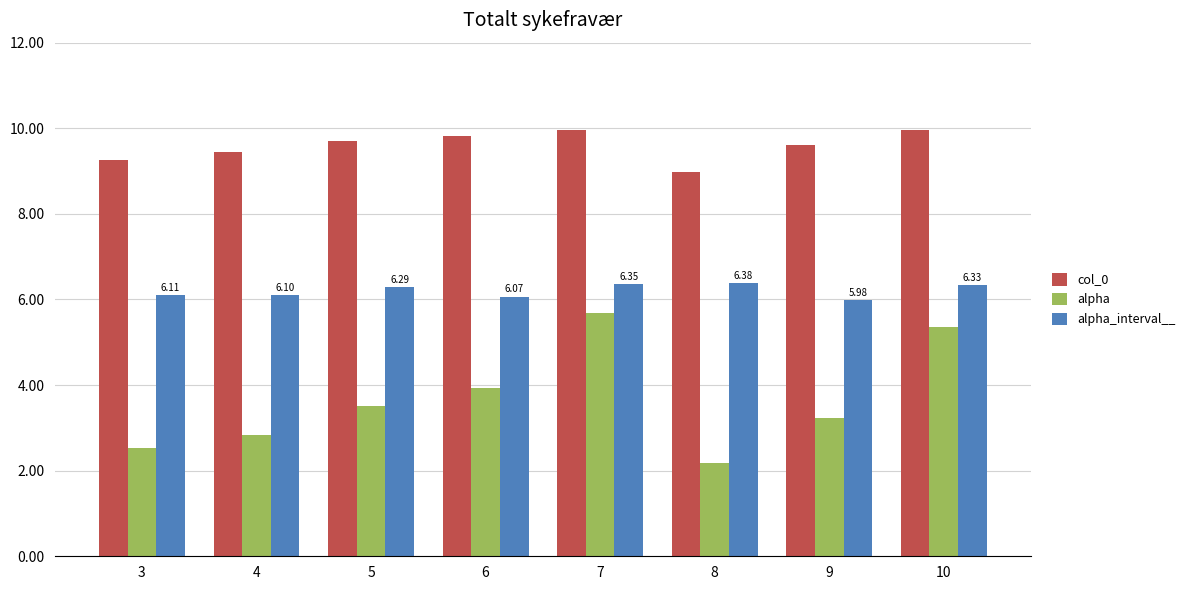

Count the number of categories in the chart.

8